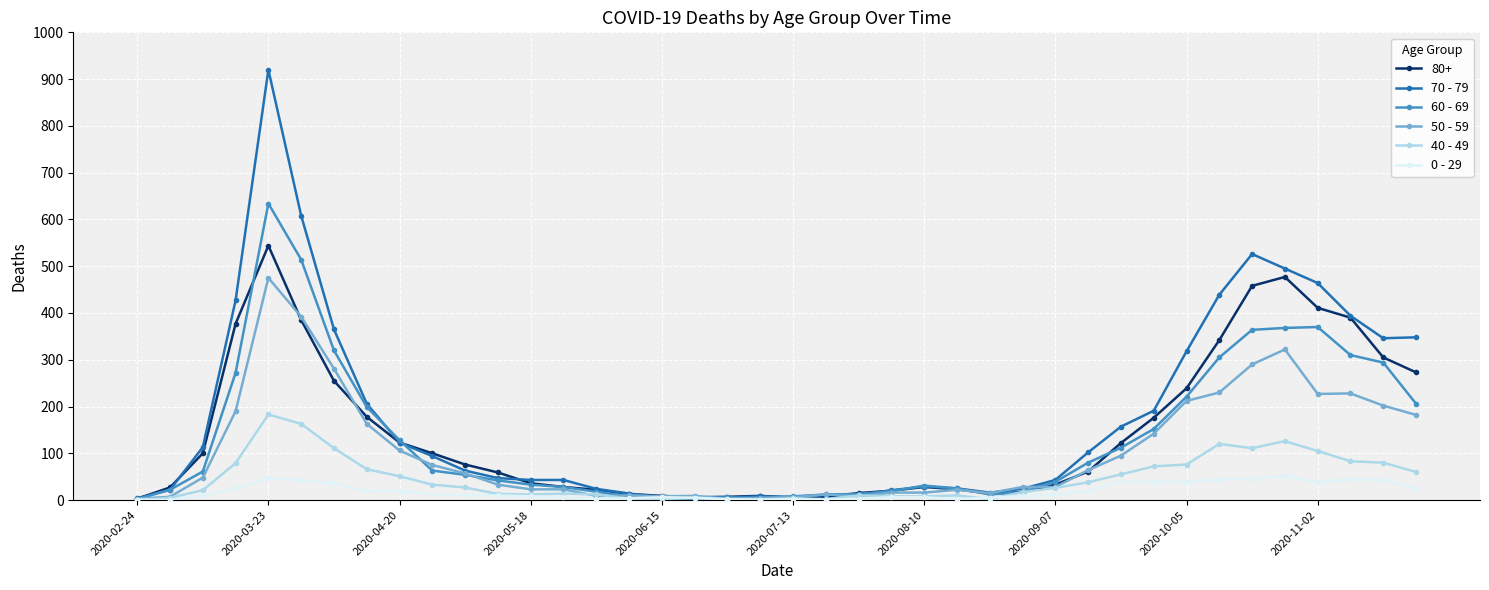

What is the greatest value displayed?

920